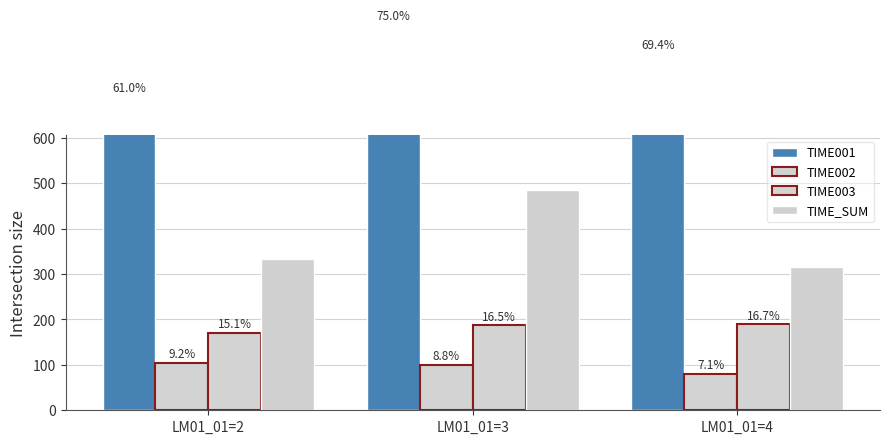

The TIME001 series shows 193 at LM01_01=4. True or false?

False